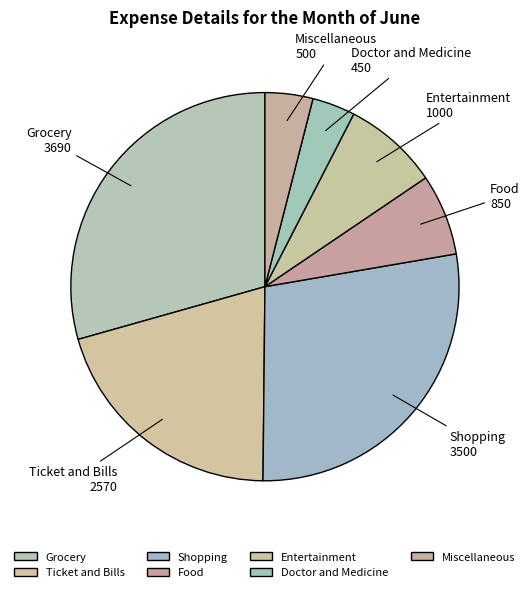

Is Food the majority of the pie?

No